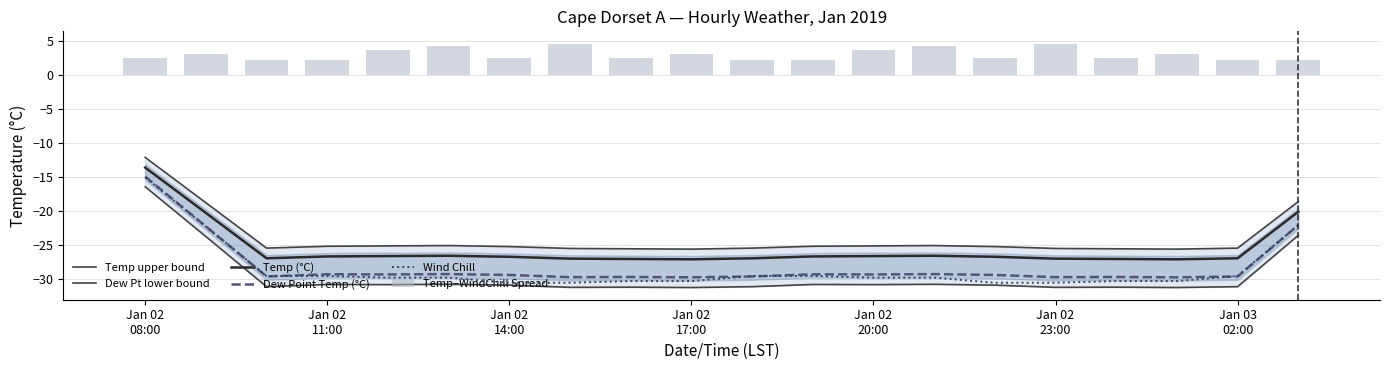

What is the highest value of the Wind Chill series?

-15.0